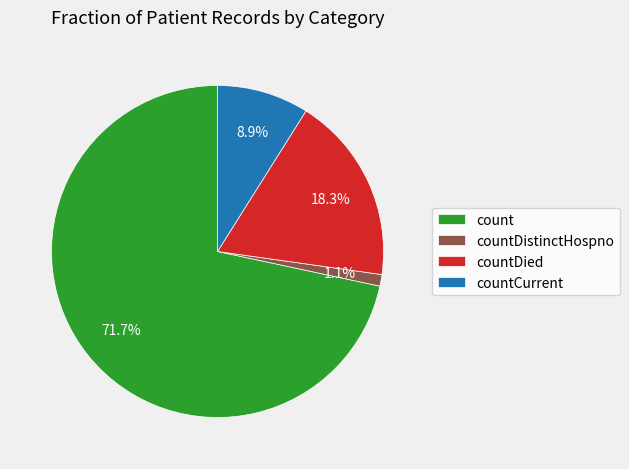

To the nearest percent, what portion does countDistinctHospno represent?

1%